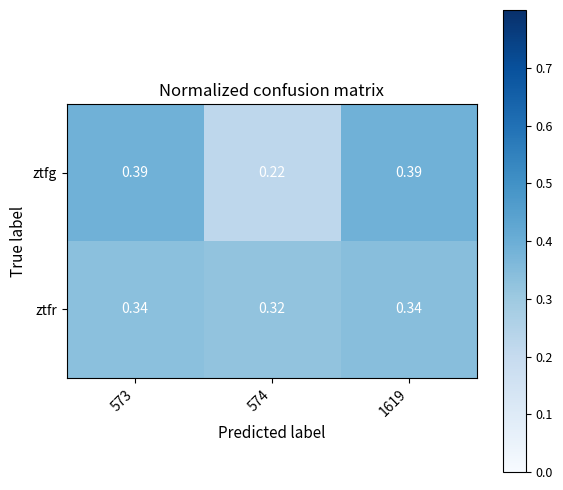

Is the value of ztfg at 573 greater than the value of ztfr at 574?

Yes